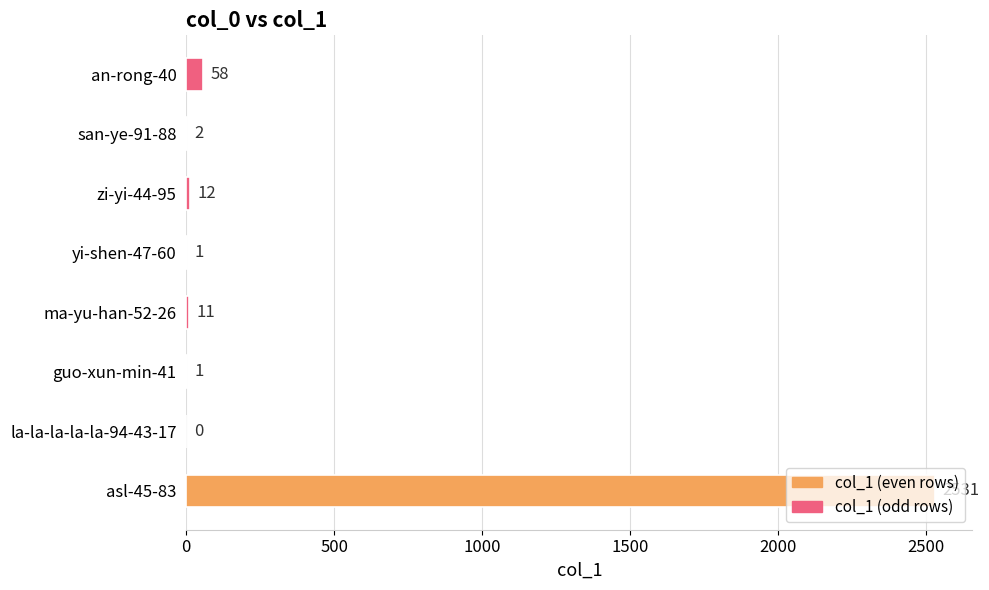

At which category does the chart reach its peak across all series?

asl-45-83